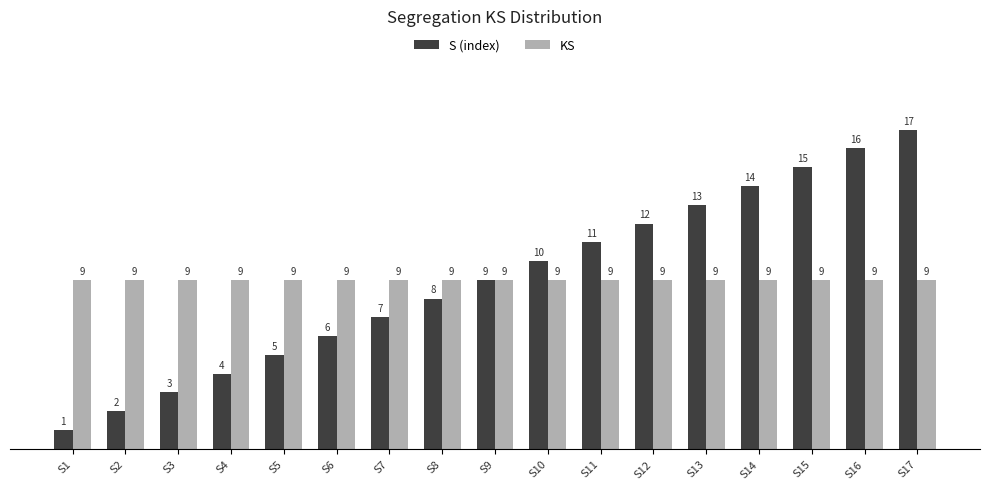

What is the difference between the highest and lowest values at S1?

8